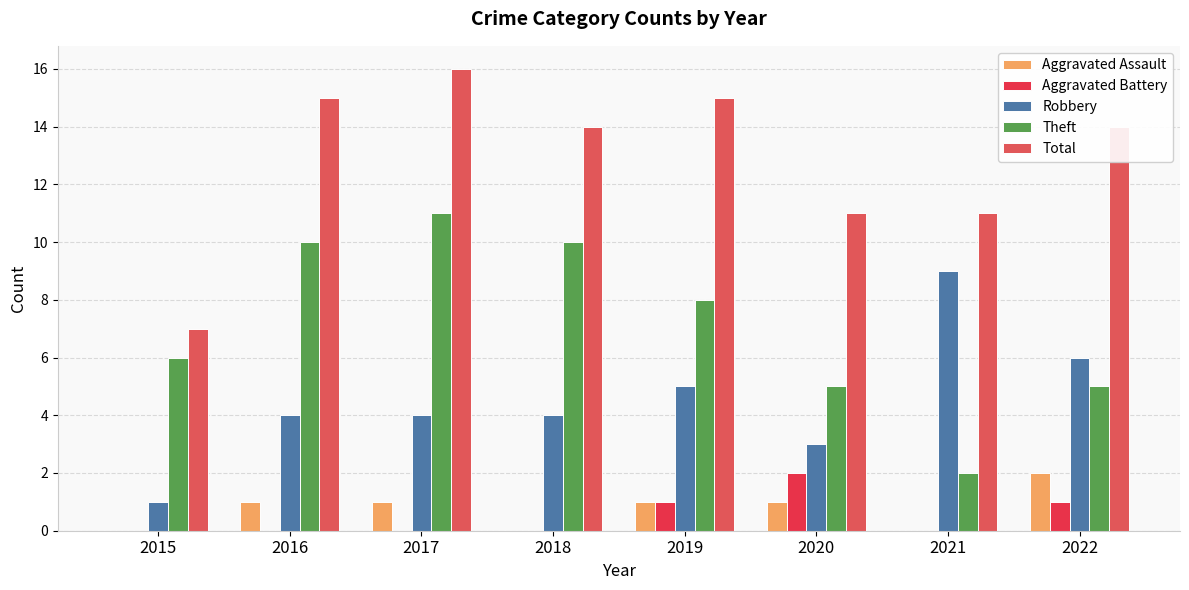

Rank the categories by Robbery value from highest to lowest.

2021, 2022, 2019, 2016, 2017, 2018, 2020, 2015